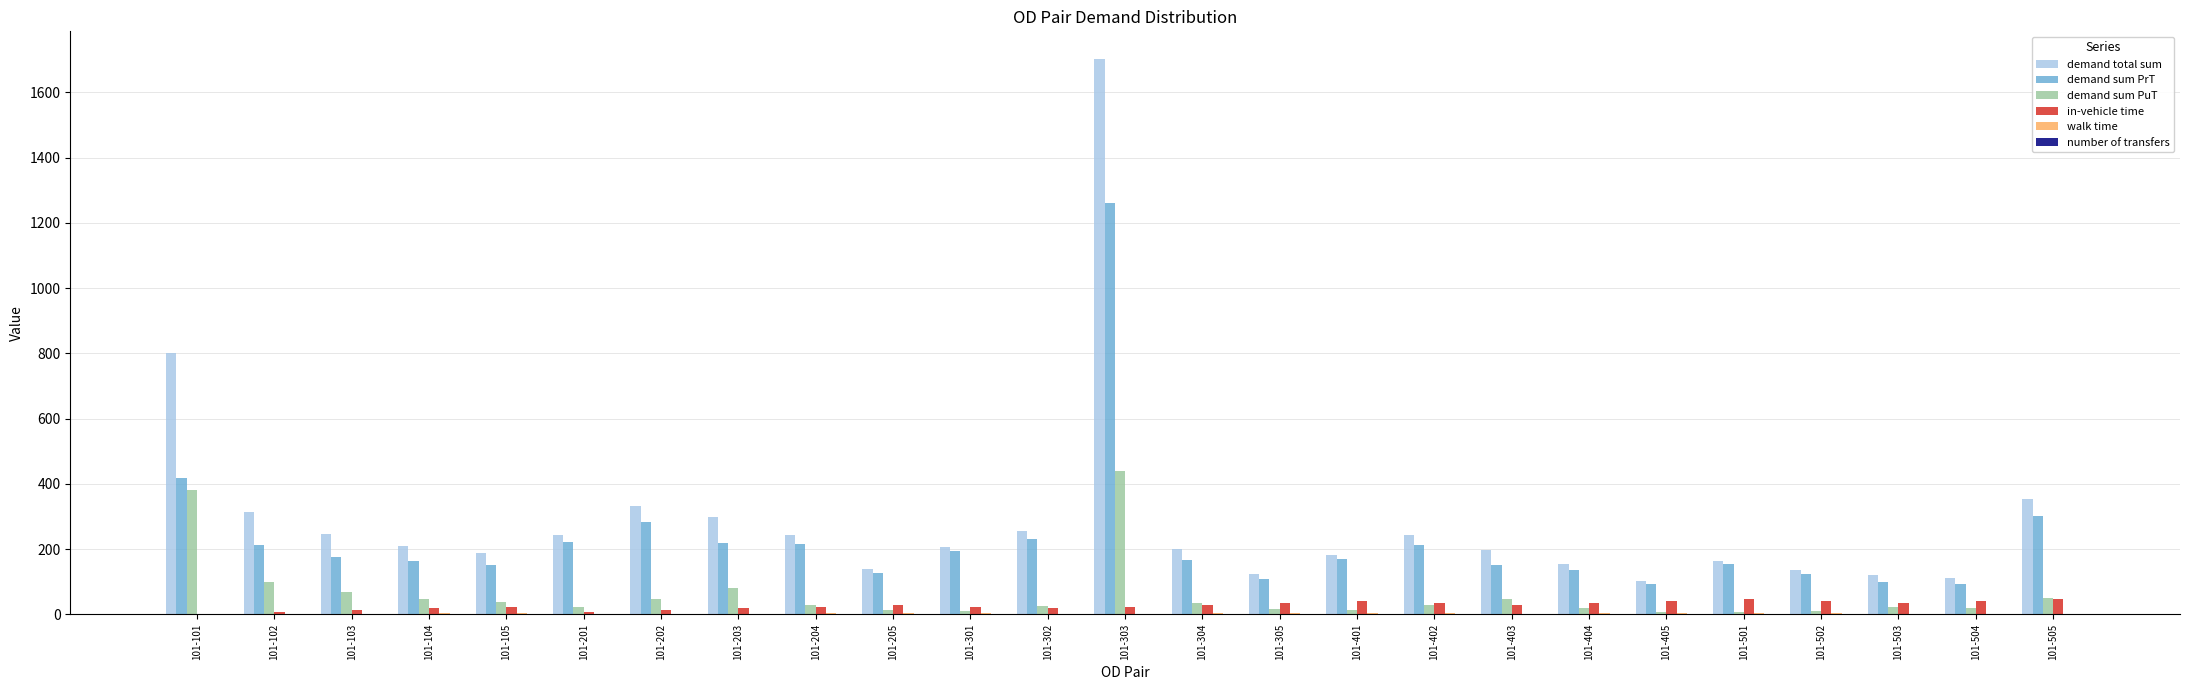

What is the approximate value of demand total sum at 101-204?

243.7